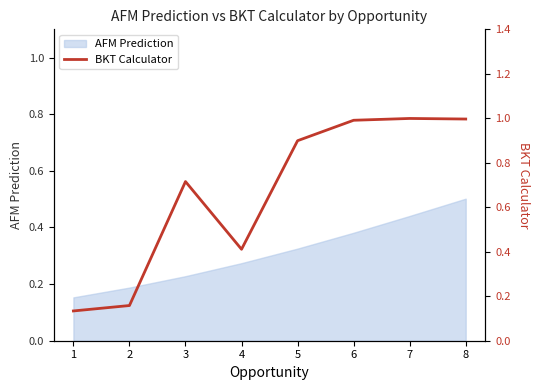

True or false: the data shows 1.0 at 8.

True